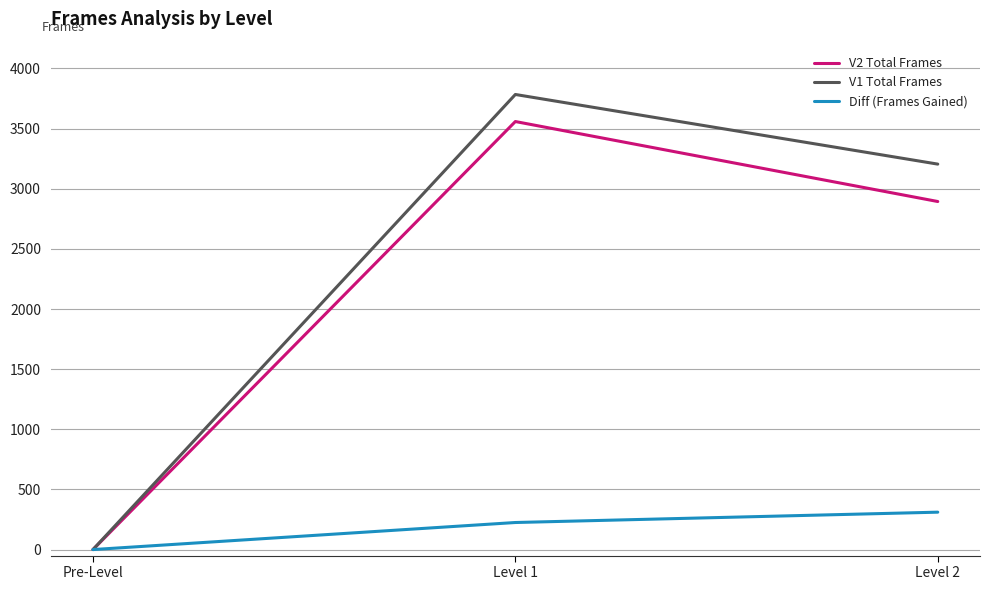

Which series has the widest spread of values?

V1 Total Frames